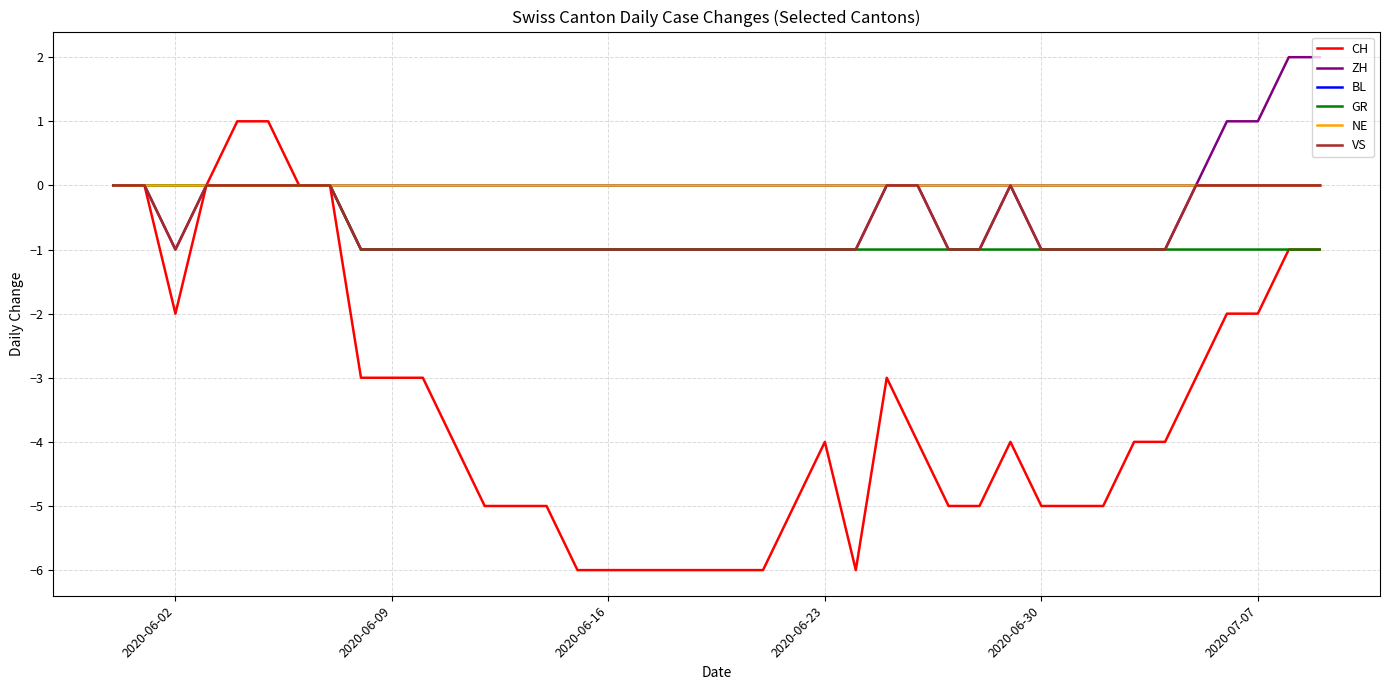

Which category has the lowest value in the NE series?

2020-06-02